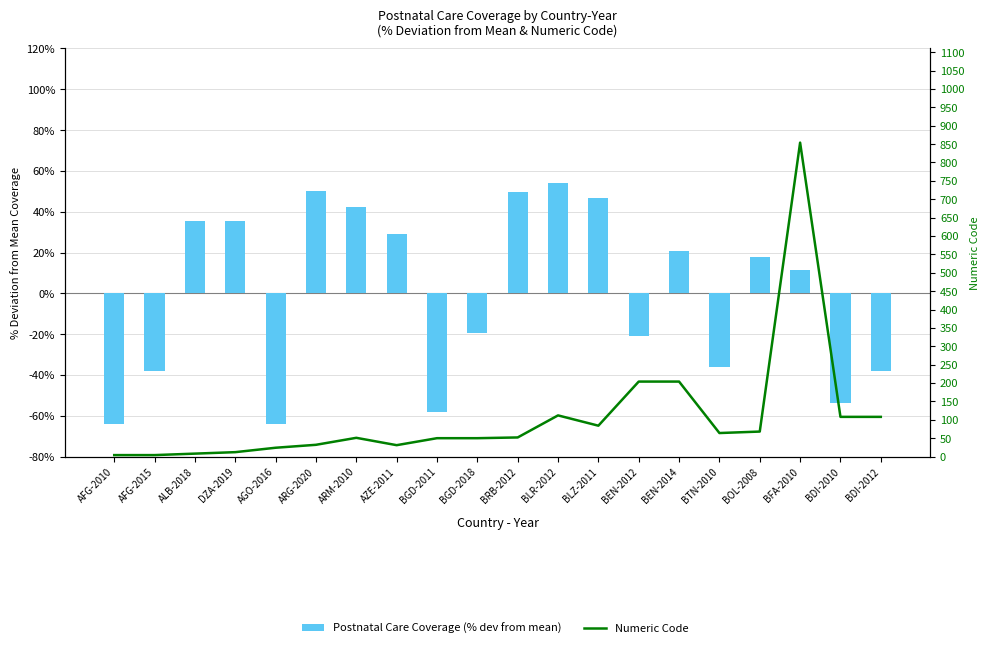

Which category has the highest value in the Numeric Code series?

BFA-2010